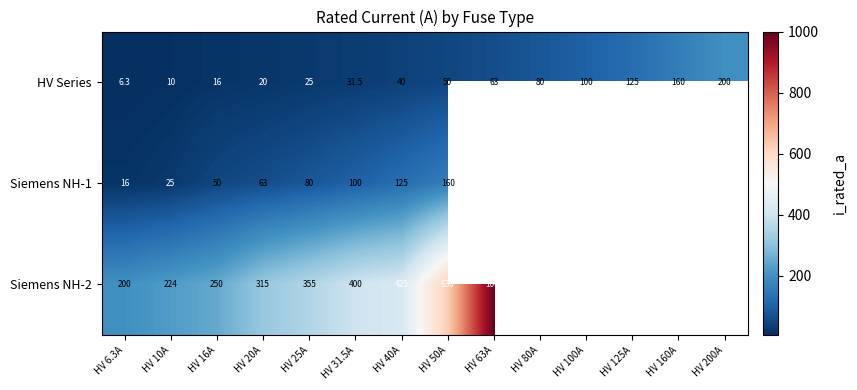

The value of Siemens NH-2 at HV 6.3A is 103.8. True or false?

False